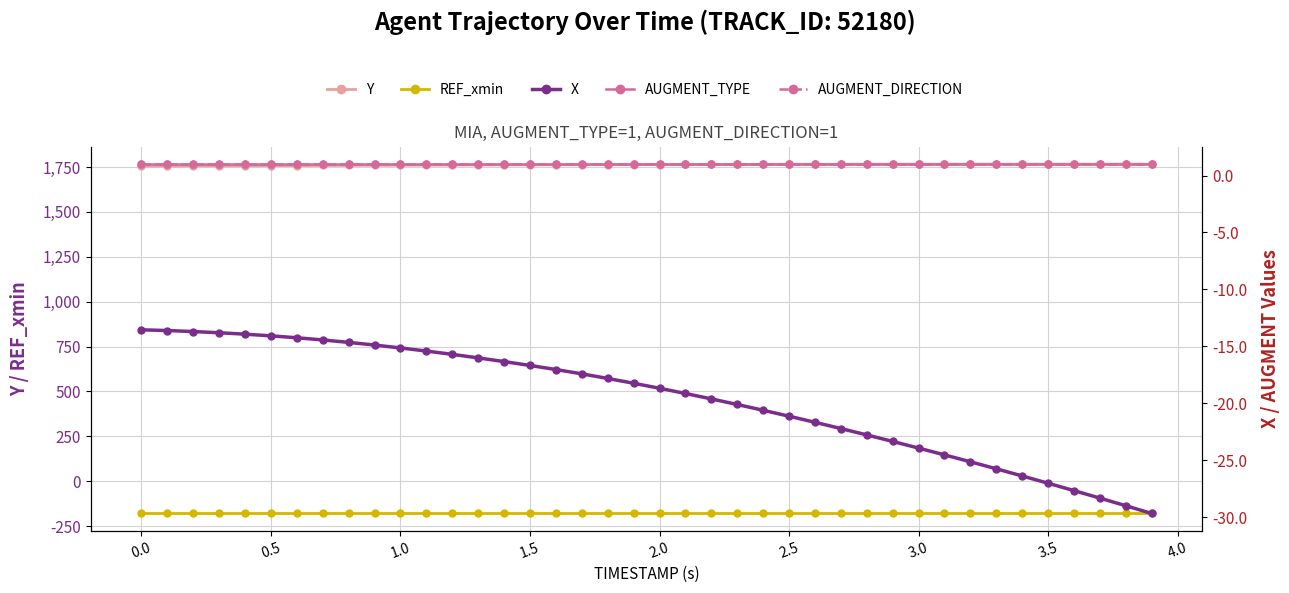

True or false: Y and AUGMENT_DIRECTION intersect in this chart.

False